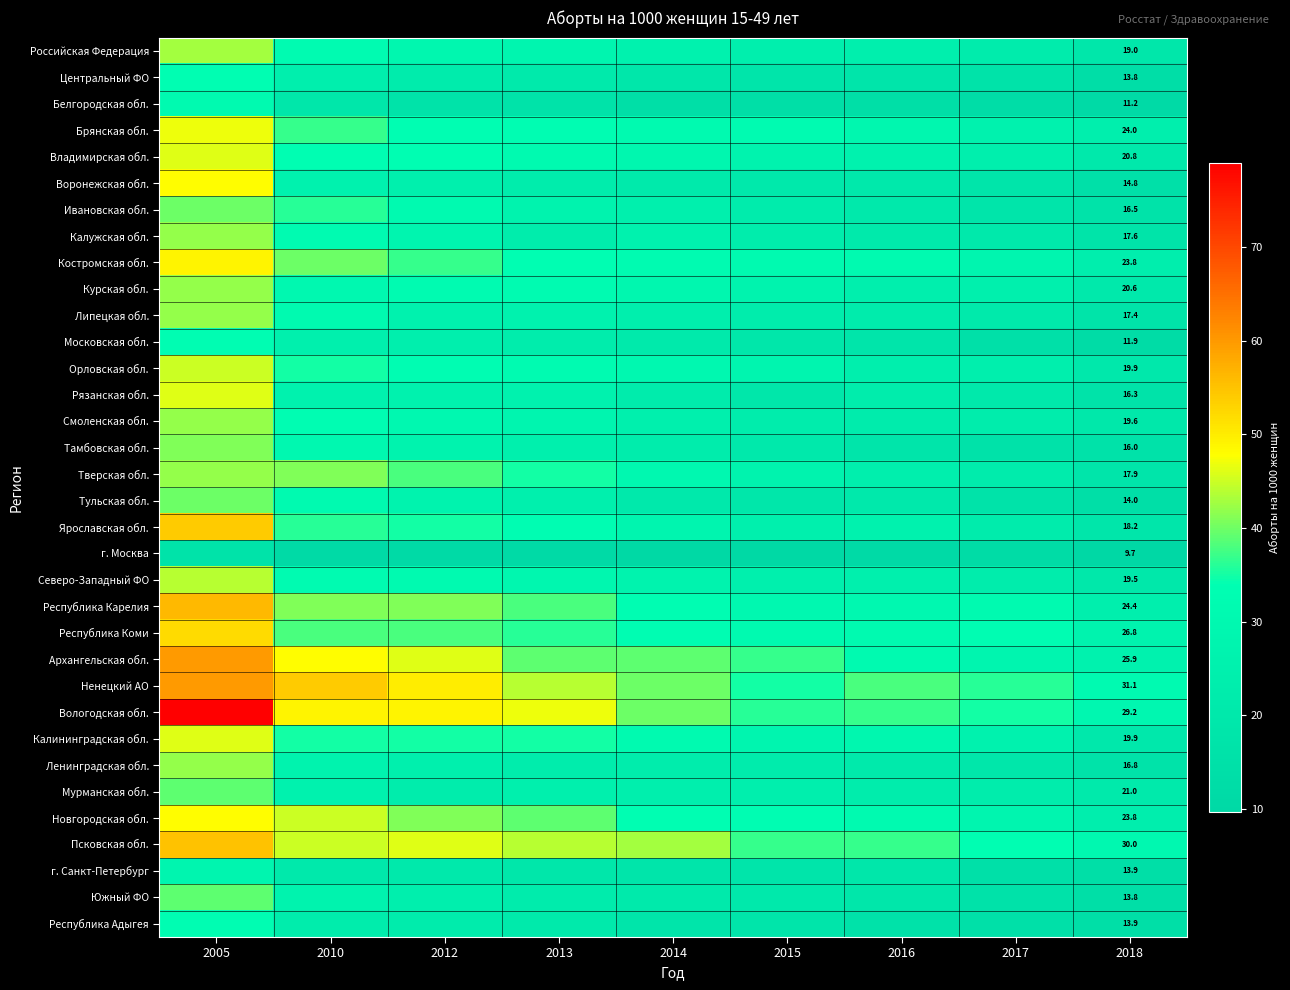

Which category has the highest value across all series?

2005